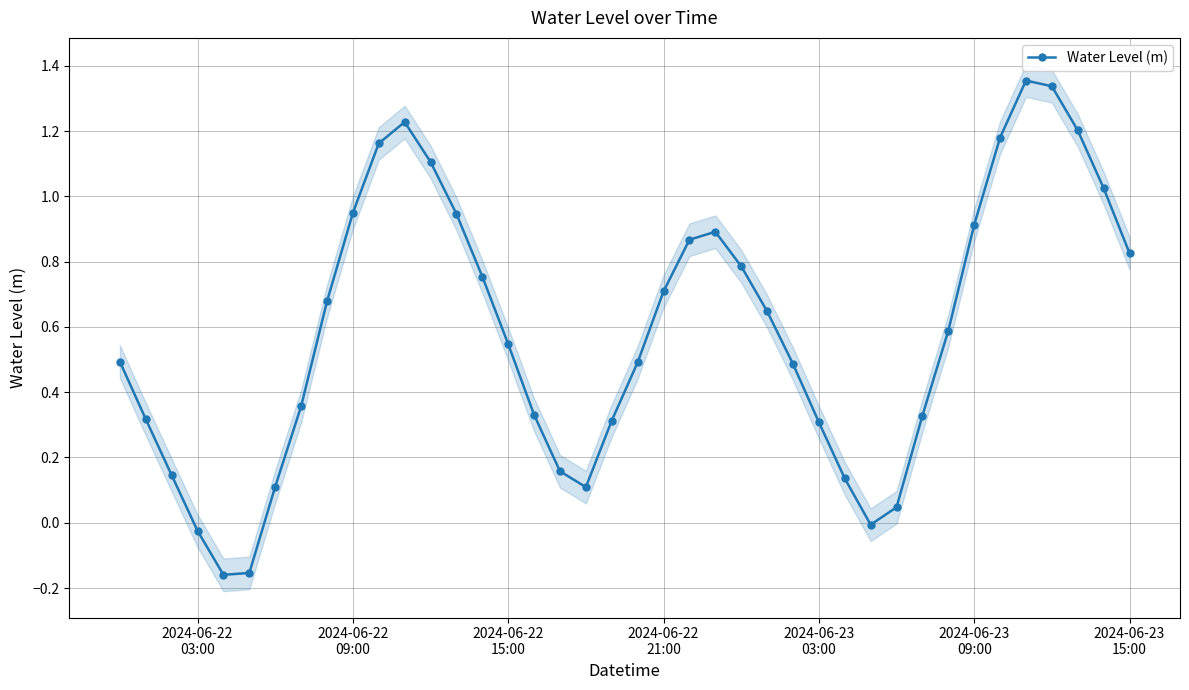

How many data points does each series have?

40